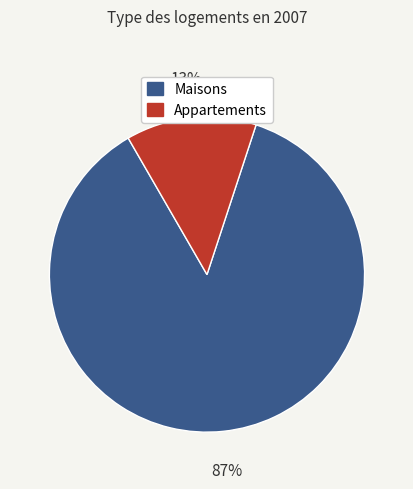

To the nearest percent, what percentage of the pie is Appartements?

13%